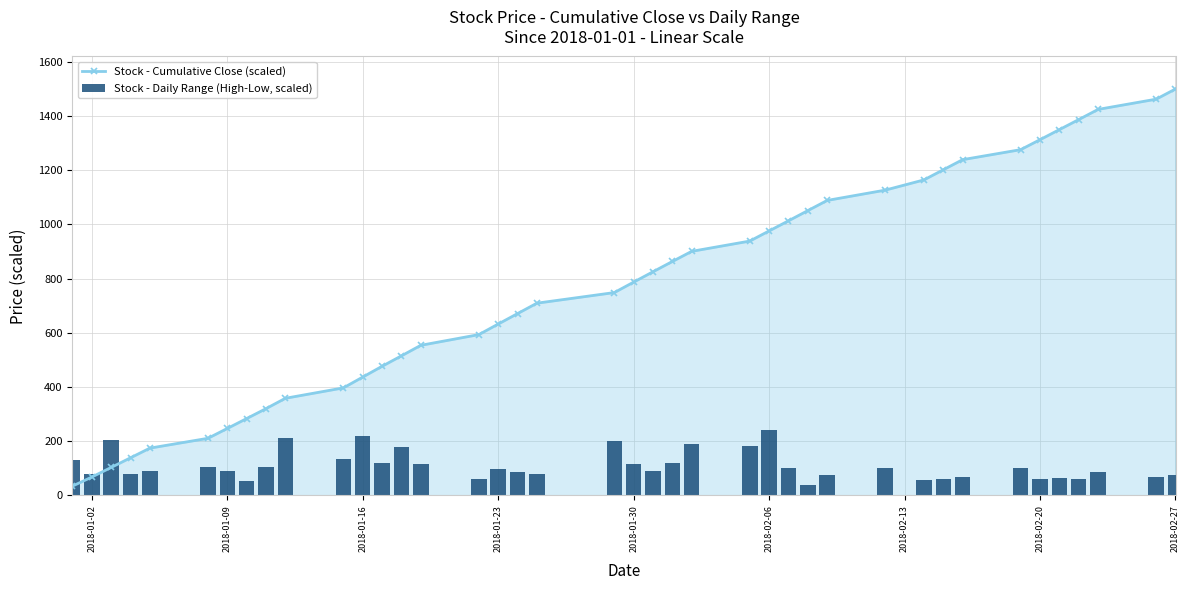

Are the bars horizontal?

No